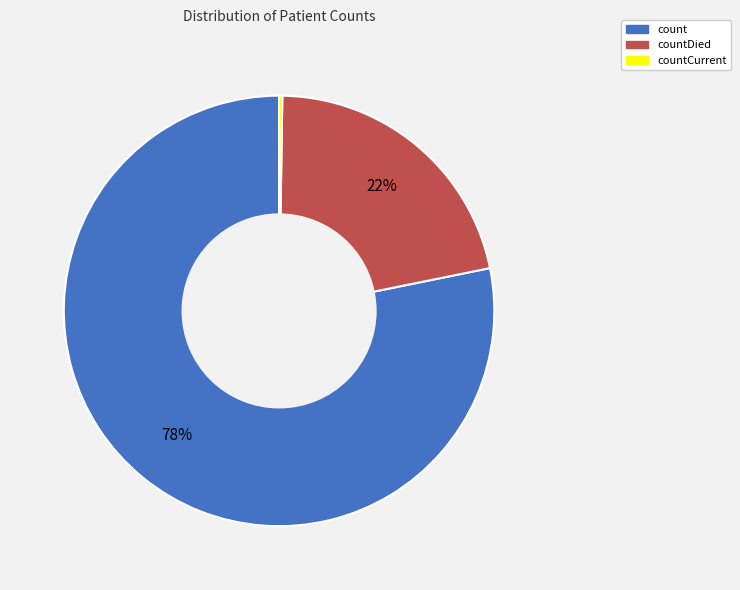

To the nearest percent, what is the average slice percentage?

33%